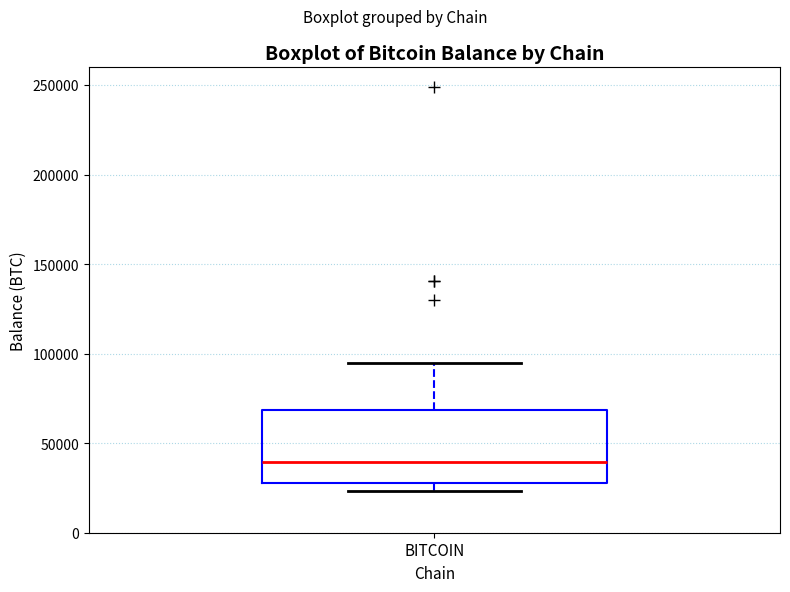

Transcribe this box plot: give where the median line is, the range the box spans, and where the two whiskers end, as read against the y-axis. The values are not printed on the chart, so give them approximately, as read against the axis.

median 40000, box 30000 to 70000, whiskers 25000 to 95000